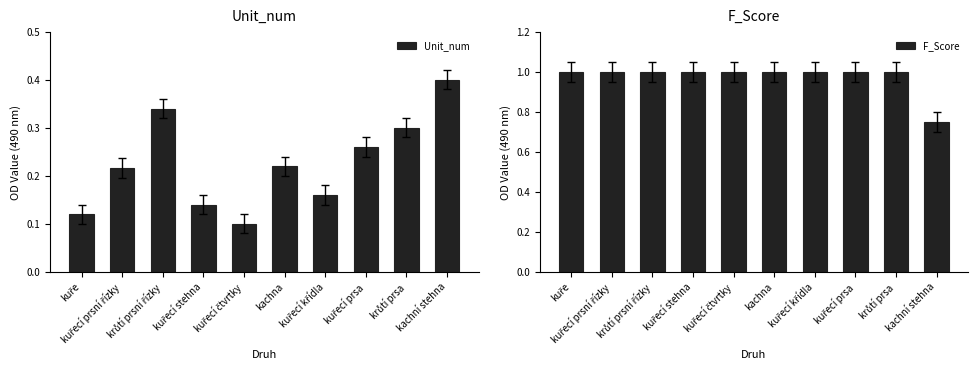

Is the value of F_Score at kuřecí stehna greater than the value of Unit_num at kuřecí čtvrtky?

Yes